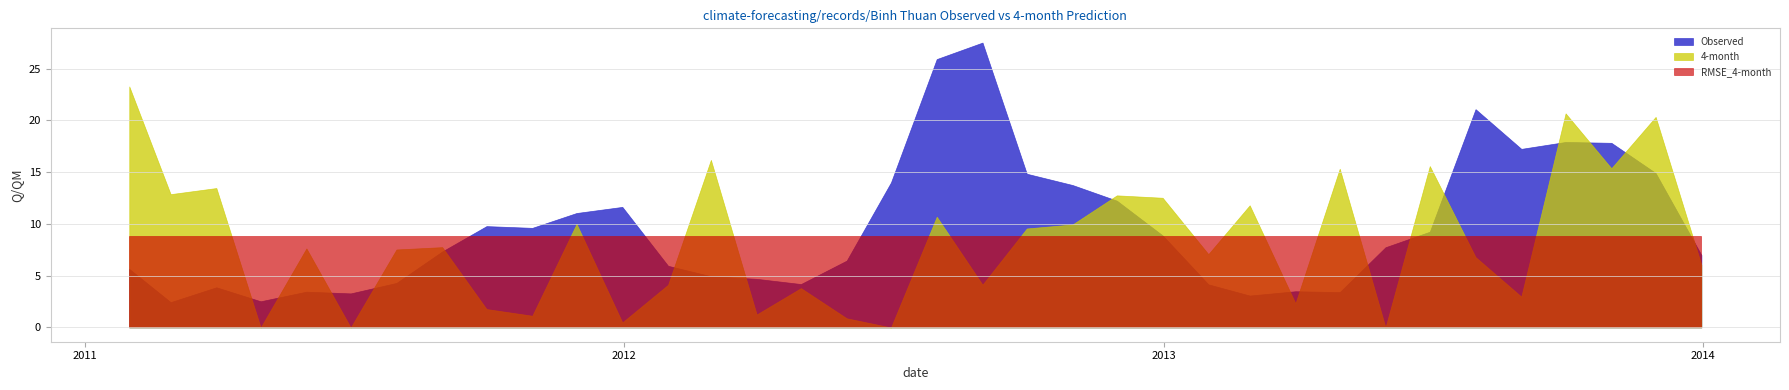

In Observed, how many points are lower than both neighbors (excluding endpoints)?

8